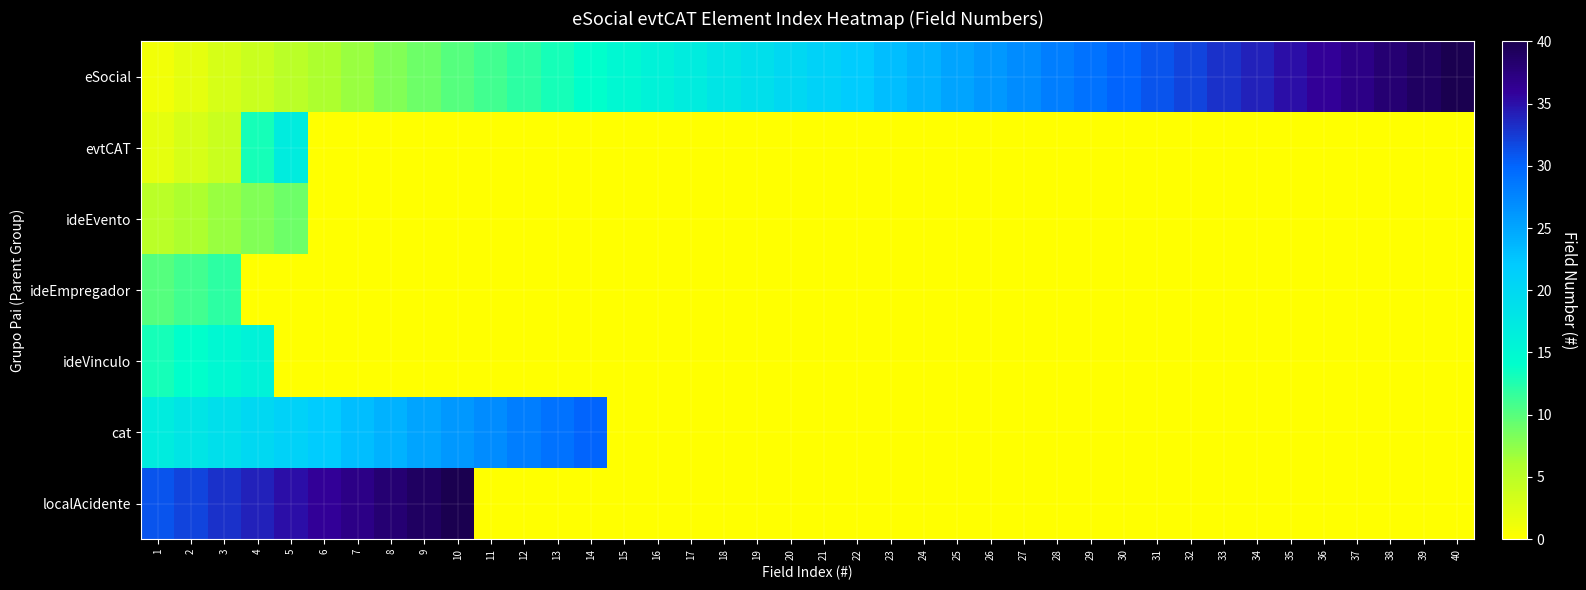

True or false: localAcidente has a value of -23 at 24.

False